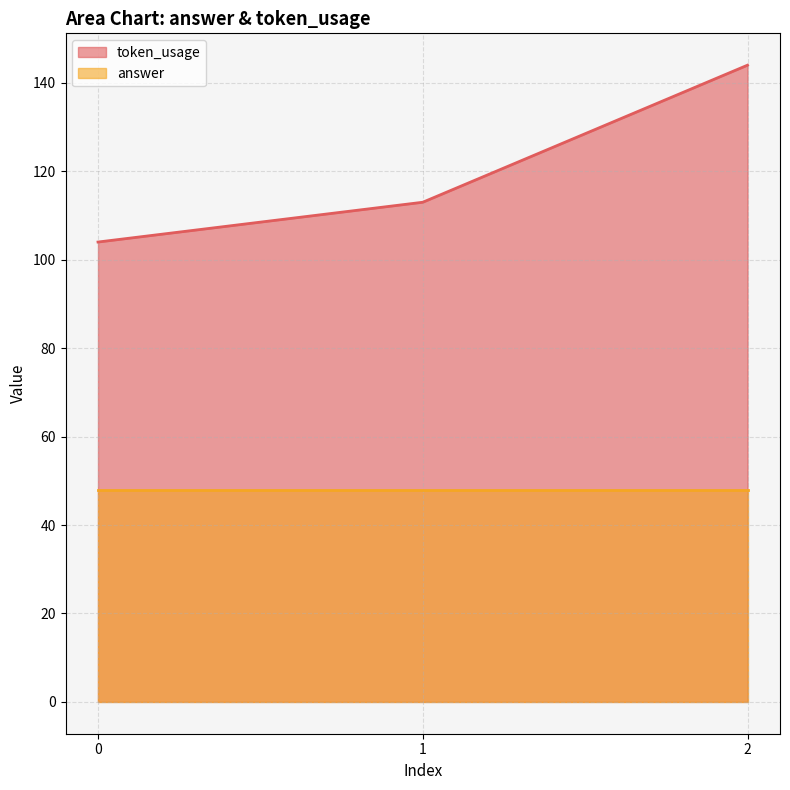

Reading left to right, what are all the values shown in this chart?

104	113	144